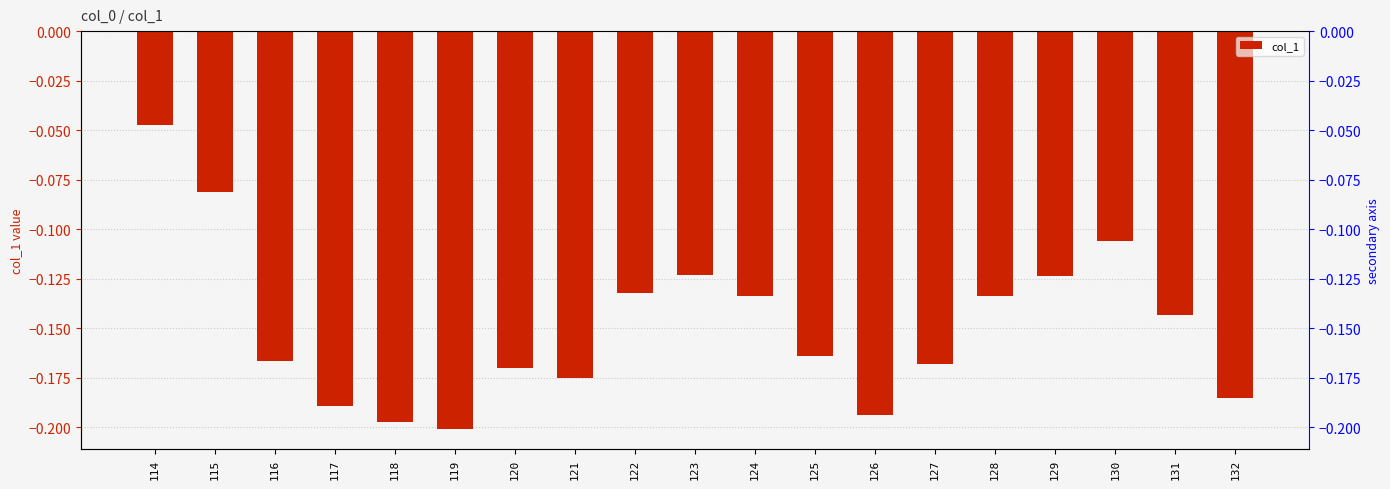

What is the average value?

-0.1